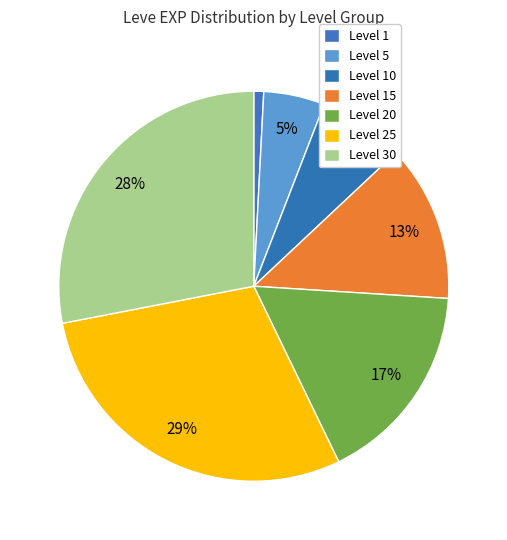

How many slices are in this pie chart?

7